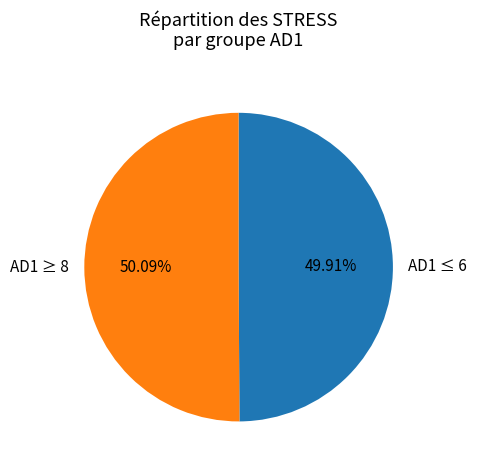

Combined, do AD1 ≤ 6 and AD1 ≥ 8 account for over 50%?

Yes